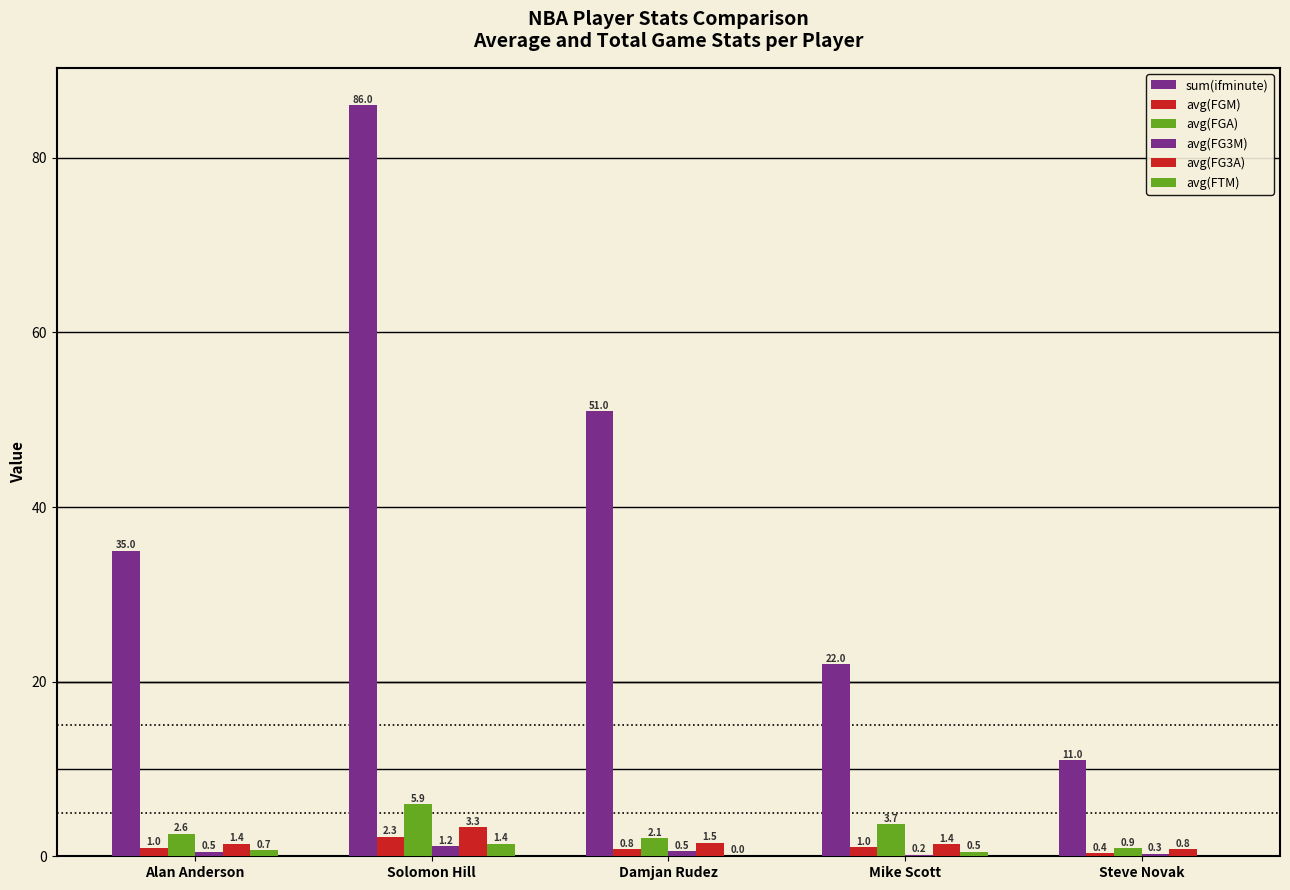

How many series are shown in this chart?

6